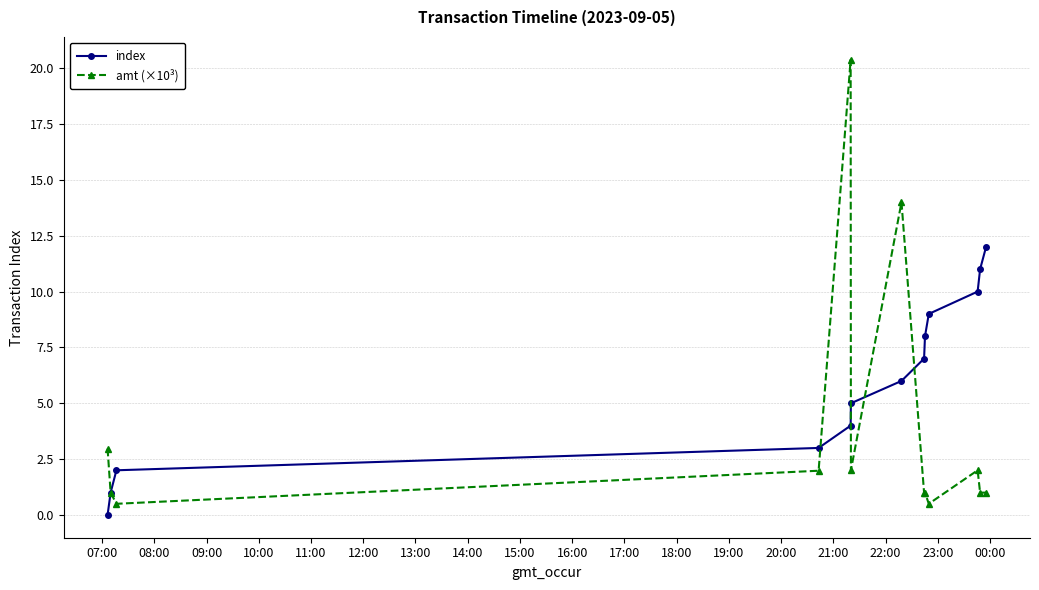

Rank the series by their average value, from lowest to highest.

amt (×10³), index